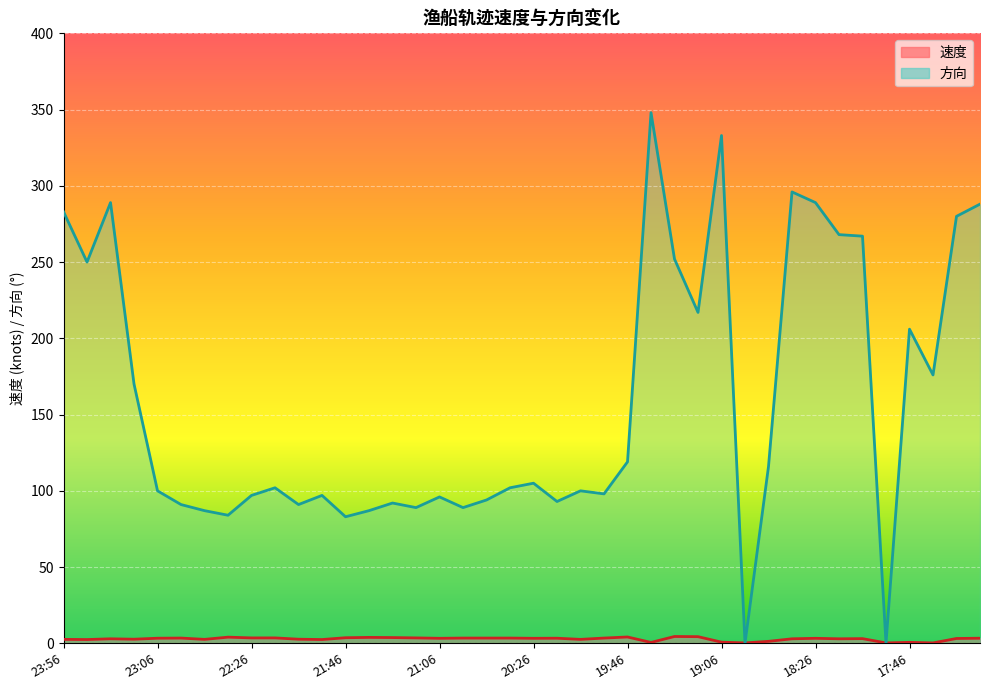

Which series has the widest spread of values?

方向